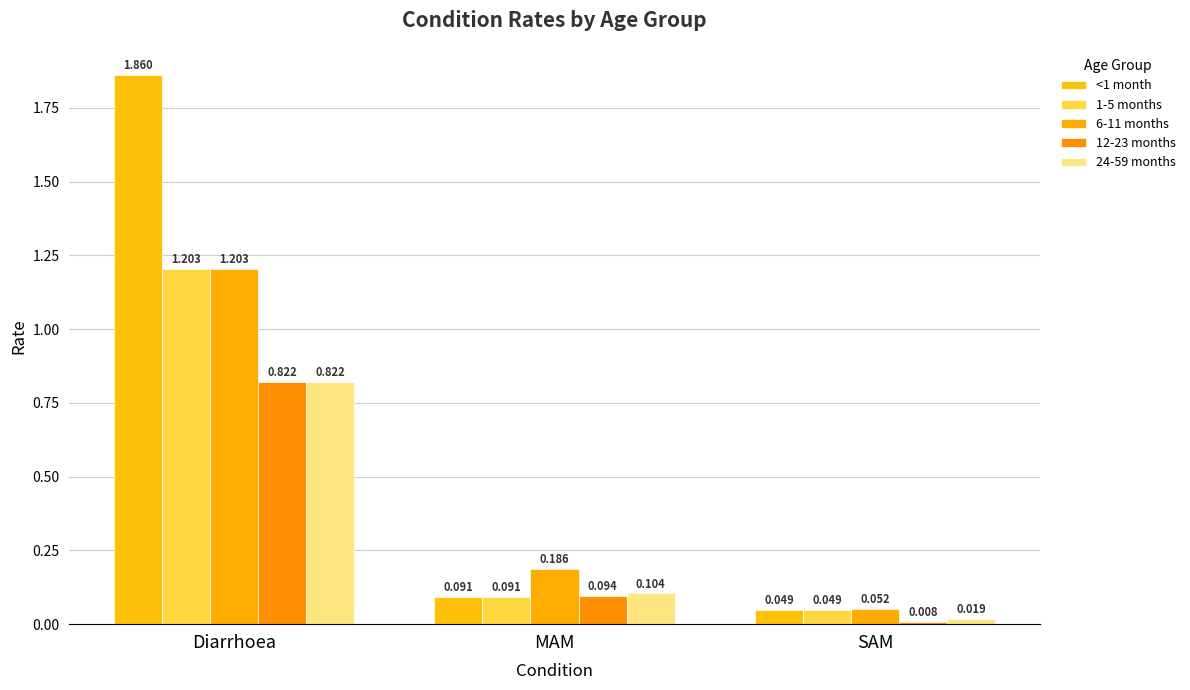

What position from the left is MAM?

2